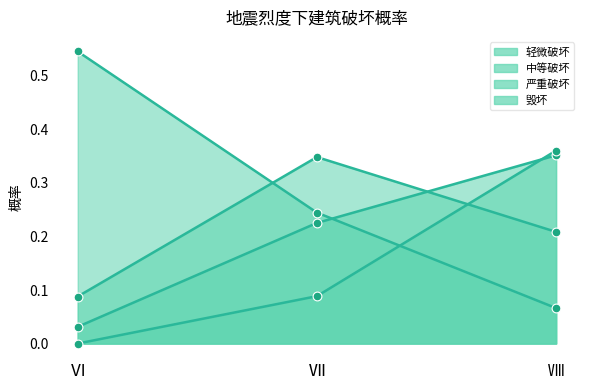

At which category is the sum across all series the highest?

Ⅷ